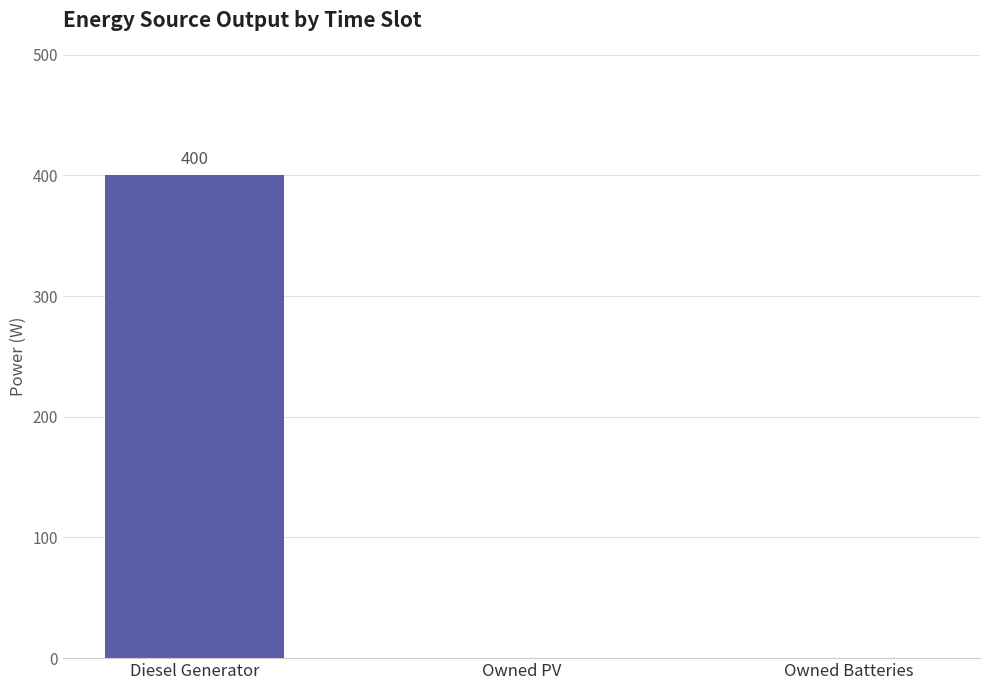

Reading left to right, what are all the values shown in this chart?

400	0	0